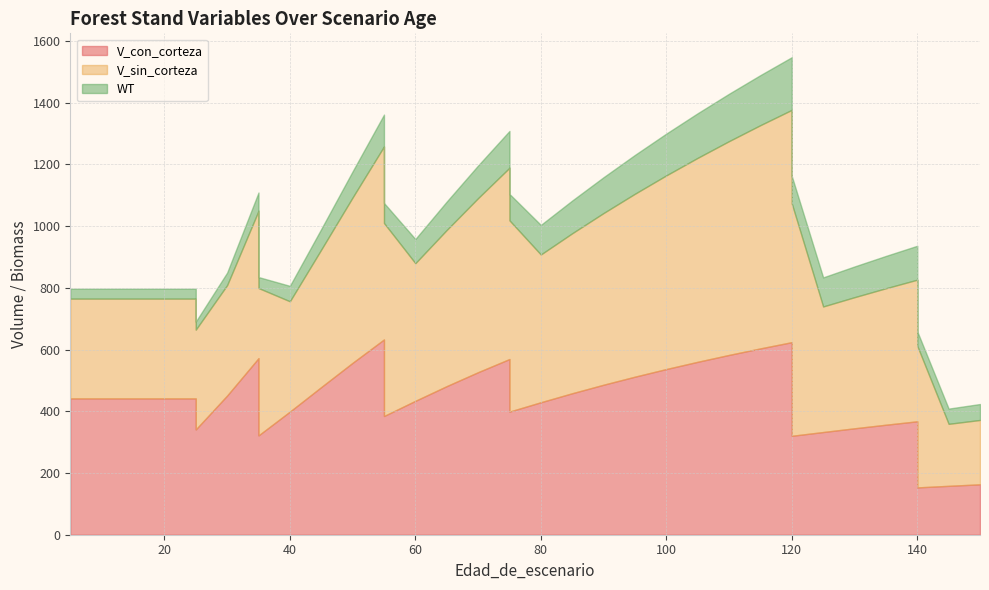

How many lines are shown in the chart?

3